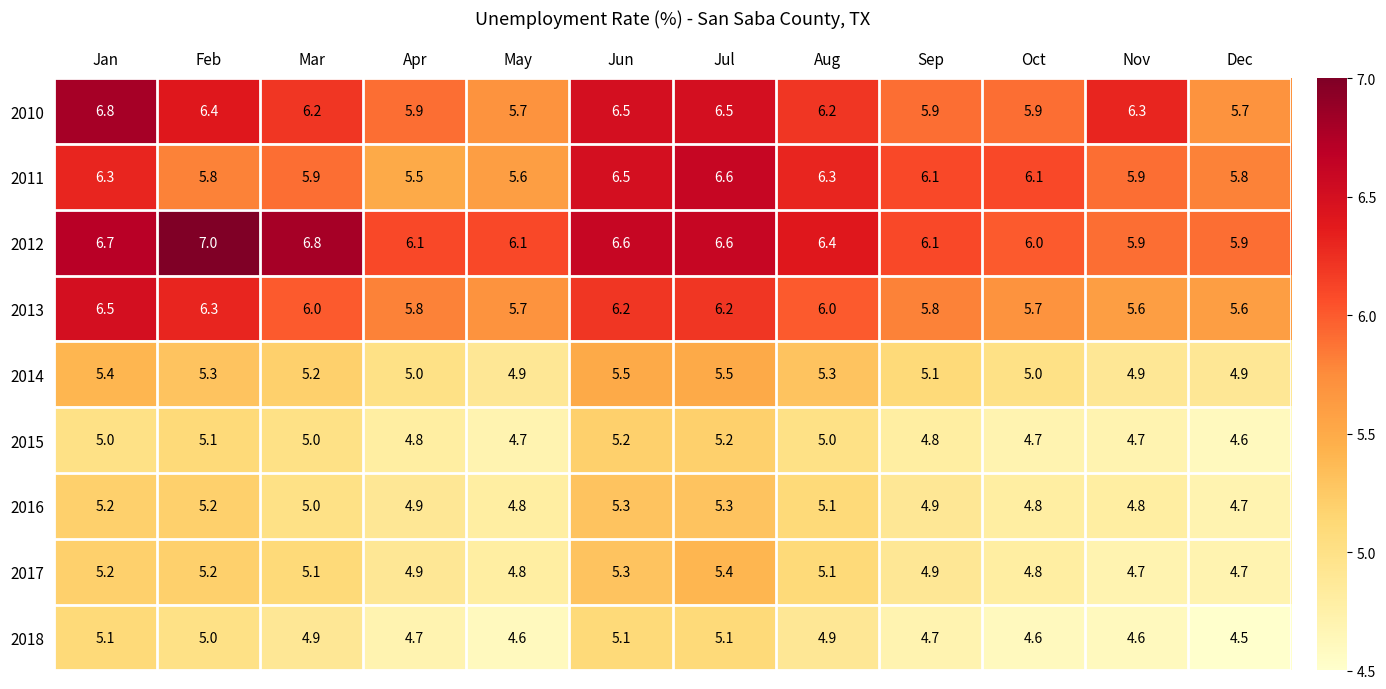

Rank the series by their maximum value, from lowest to highest.

2018, 2015, 2016, 2017, 2014, 2013, 2011, 2010, 2012